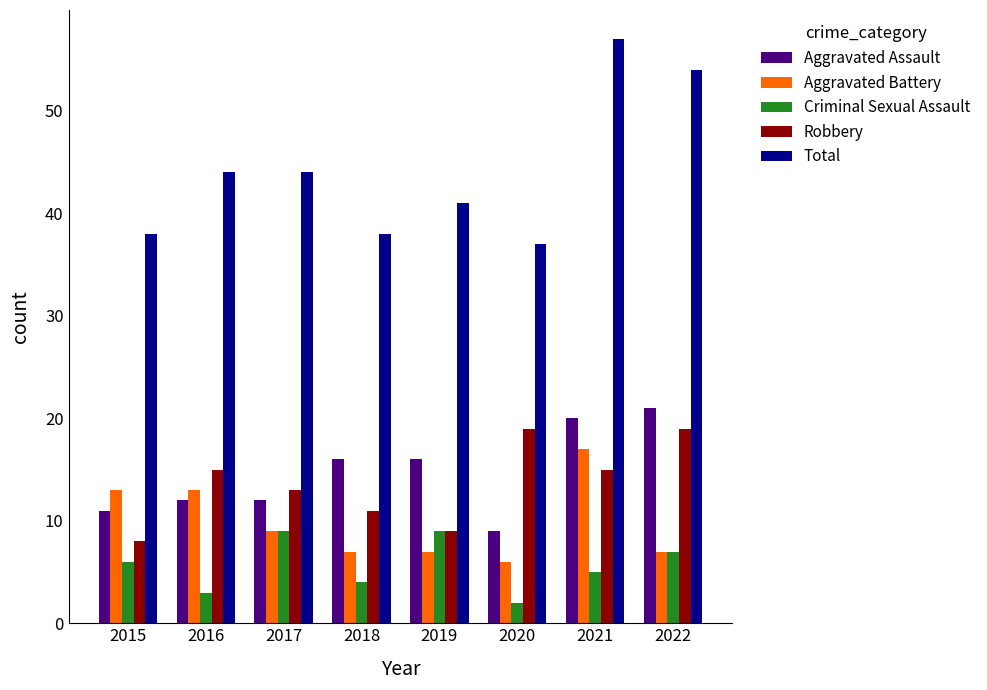

At 2021, list the series in order from smallest to largest.

Criminal Sexual Assault, Robbery, Aggravated Battery, Aggravated Assault, Total